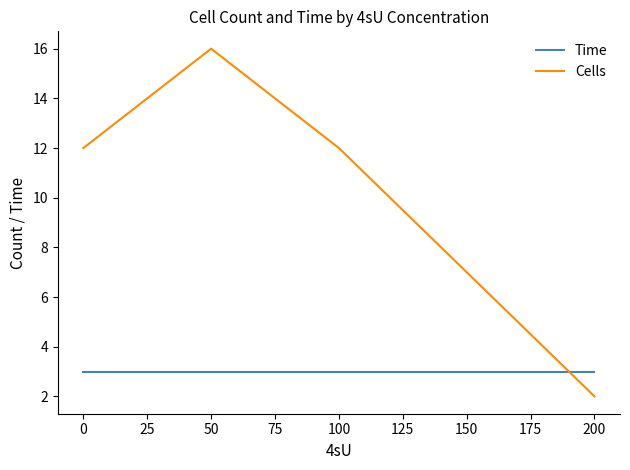

What is the sum of all Time values?

12